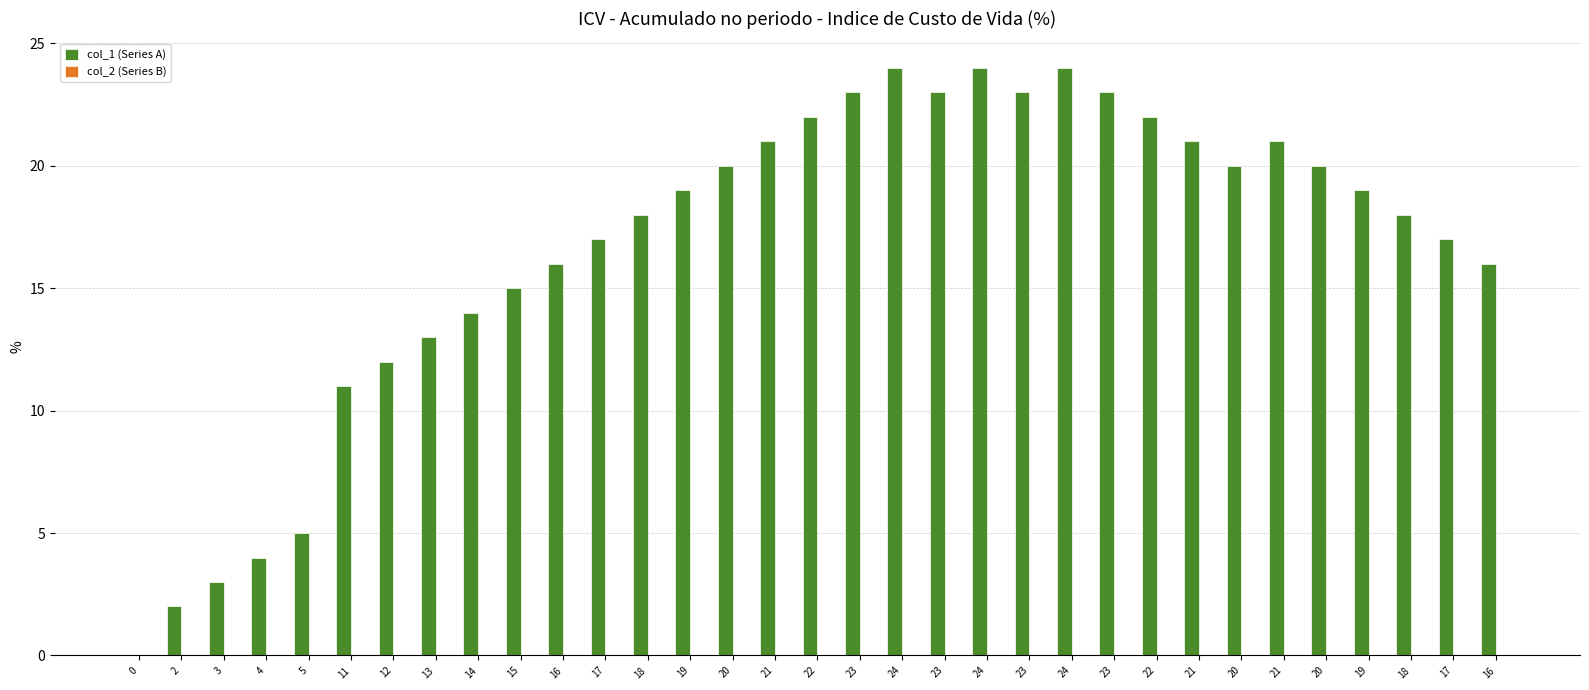

Count the number of data series in this chart.

1